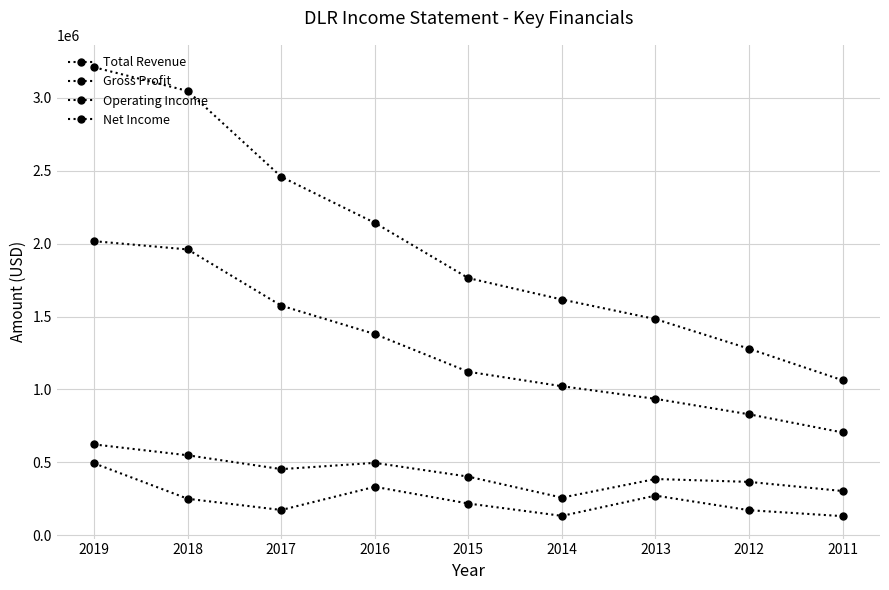

What value does the Operating Income series have at 2012, to the nearest 100?

365800